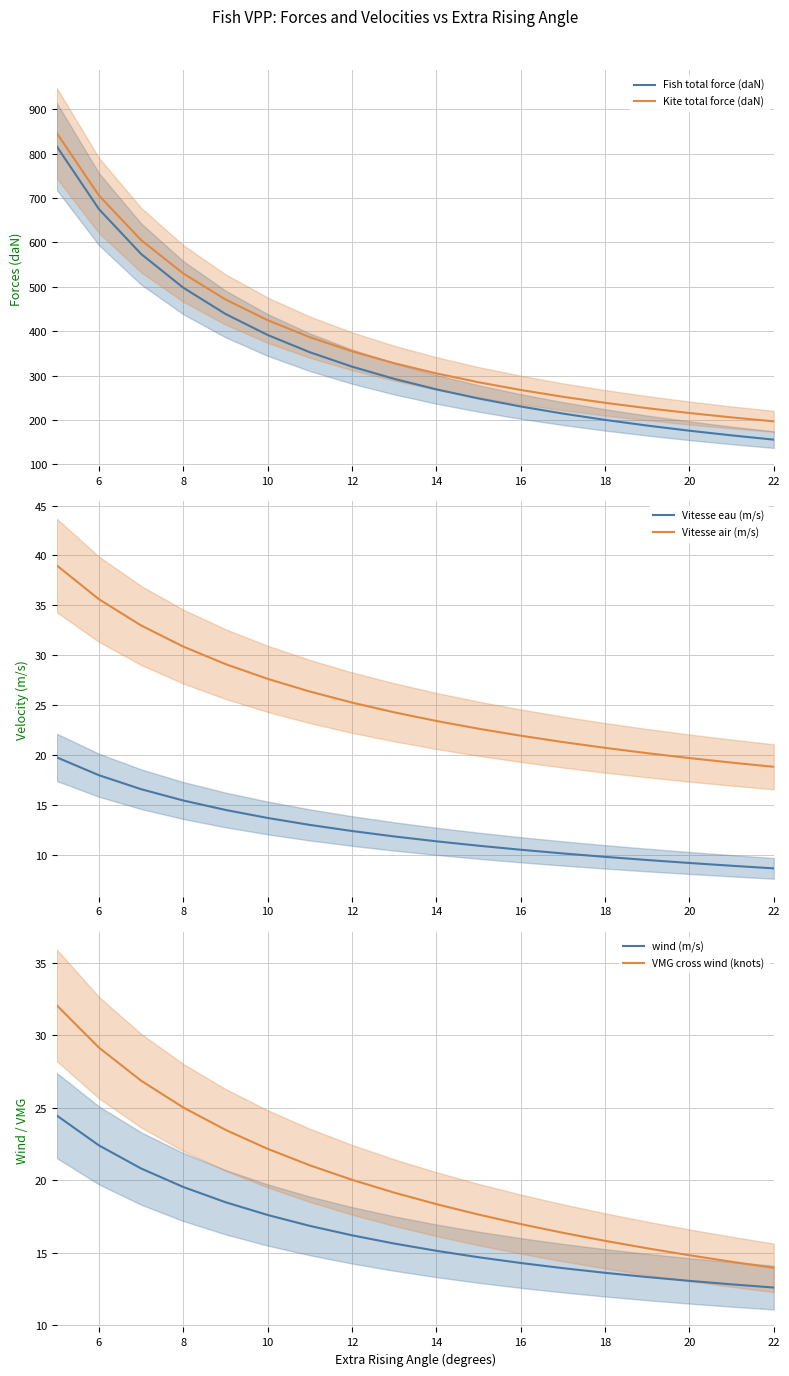

The value of Kite total force (daN) at 10 is 131.0. True or false?

False